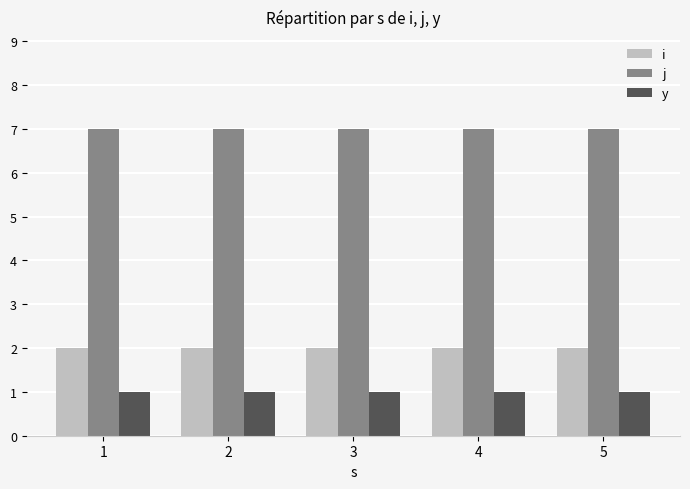

What is the average value of the y series?

1